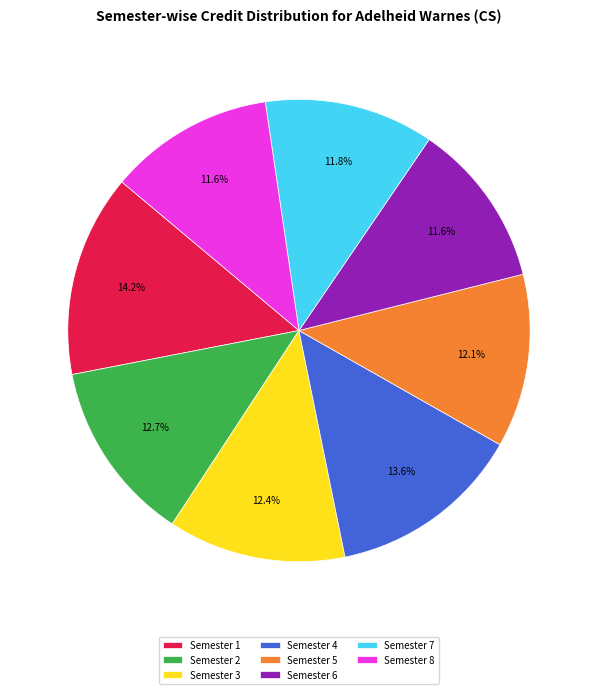

True or false: Semester 7 accounts for 3% of the total.

False